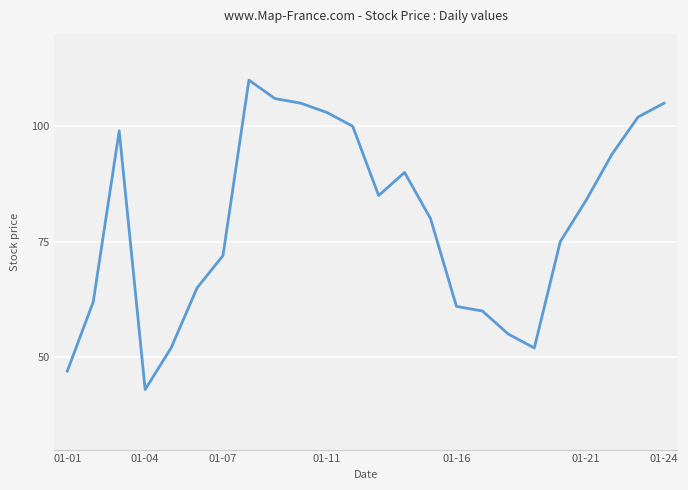

What is the smallest value displayed?

43